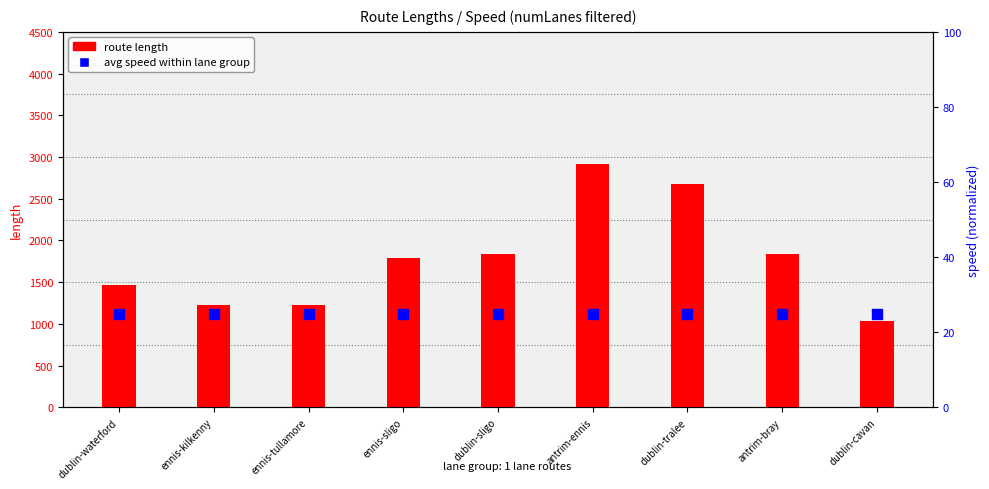

Rank the series by their average value, from highest to lowest.

route length, avg speed